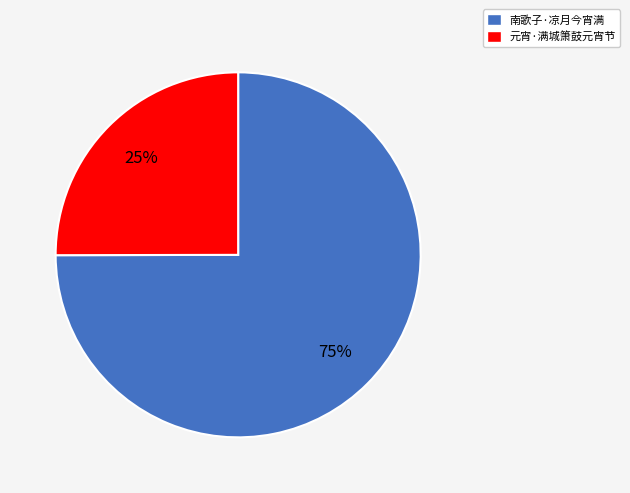

What percentage is the 南歌子·凉月今宵满 slice, to the nearest percent?

75%